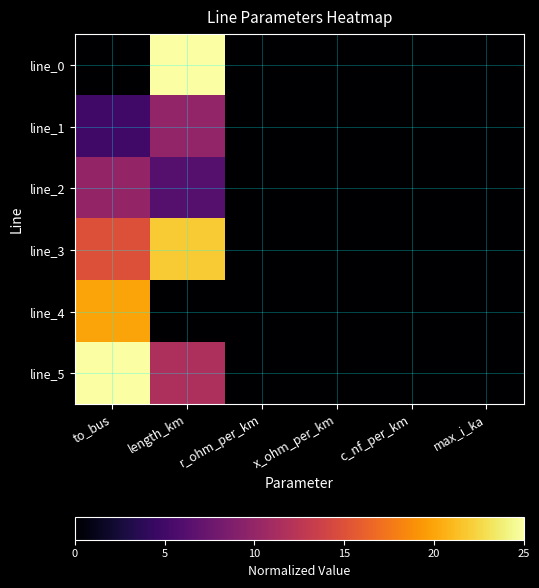

Reading right to left, extract all data points from this chart.

line_0: max_i_ka=0.0	c_nf_per_km=0.0	x_ohm_per_km=0.0	r_ohm_per_km=0.0	length_km=25.0	to_bus=0.0
line_1: max_i_ka=0.0	c_nf_per_km=0.0	x_ohm_per_km=0.0	r_ohm_per_km=0.0	length_km=10.0	to_bus=5.0
line_2: max_i_ka=0.0	c_nf_per_km=0.0	x_ohm_per_km=0.0	r_ohm_per_km=0.0	length_km=6.2	to_bus=10.0
line_3: max_i_ka=0.0	c_nf_per_km=0.0	x_ohm_per_km=0.0	r_ohm_per_km=0.0	length_km=21.9	to_bus=15.0
line_4: max_i_ka=0.0	c_nf_per_km=0.0	x_ohm_per_km=0.0	r_ohm_per_km=0.0	length_km=0.0	to_bus=20.0
line_5: max_i_ka=0.0	c_nf_per_km=0.0	x_ohm_per_km=0.0	r_ohm_per_km=0.0	length_km=11.6	to_bus=25.0